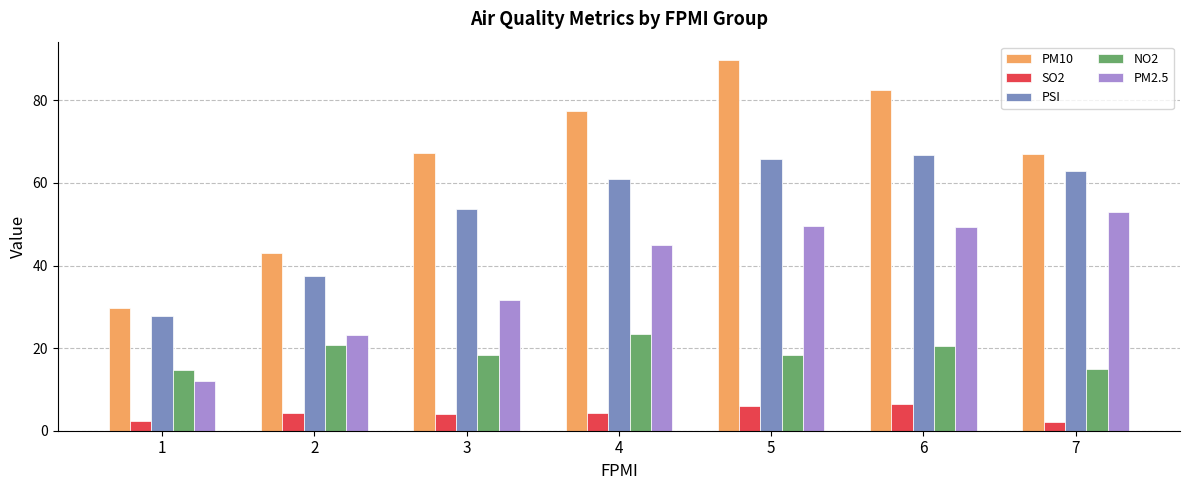

Which series changed the most between 2 and 5?

PM10